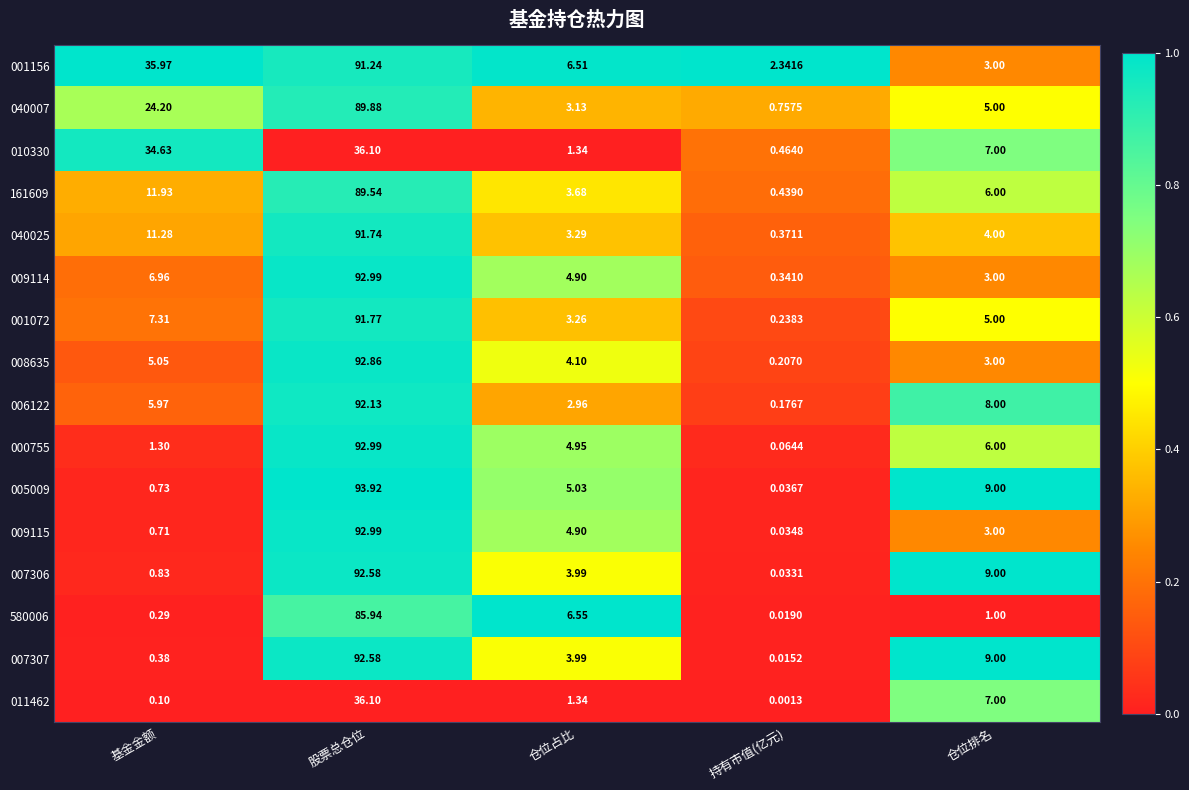

List the labels in order of 007307 value, largest first.

股票总仓位, 仓位排名, 仓位占比, 基金金额, 持有市值(亿元)